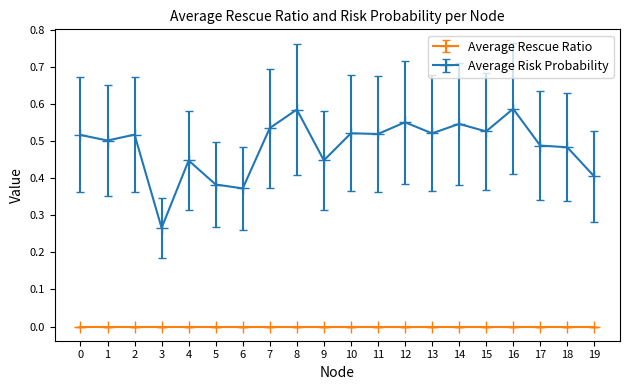

The Average Risk Probability series shows 0.9 at 11. True or false?

False